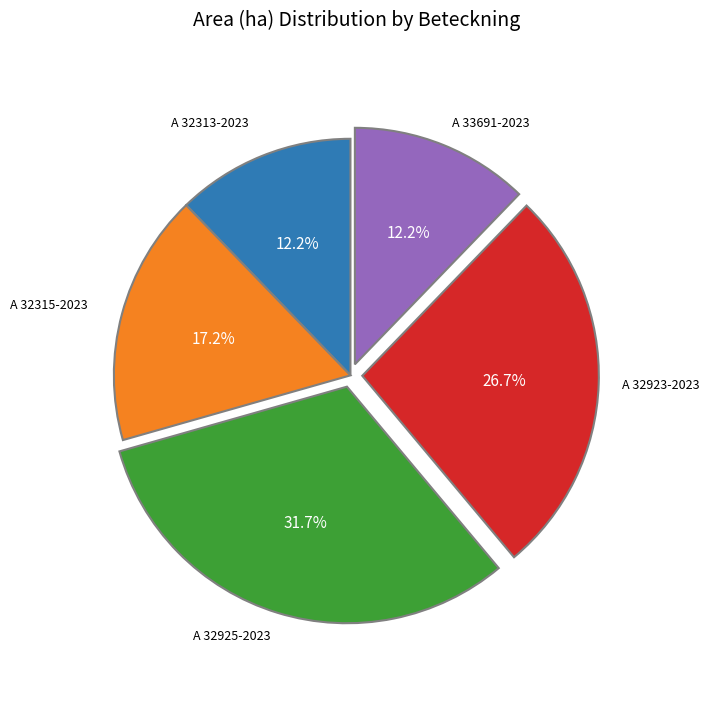

Is there a majority slice in this chart?

No